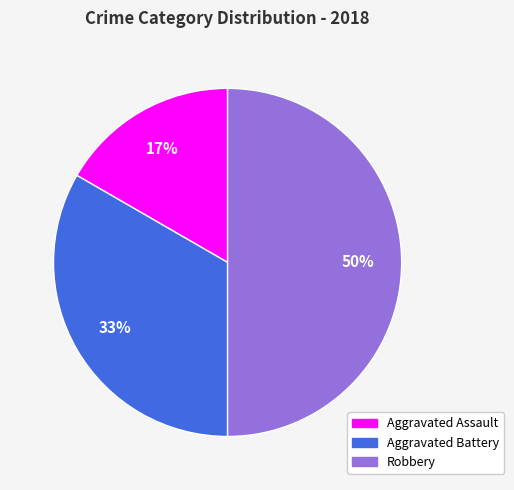

Does Aggravated Battery represent more than half of the total?

No